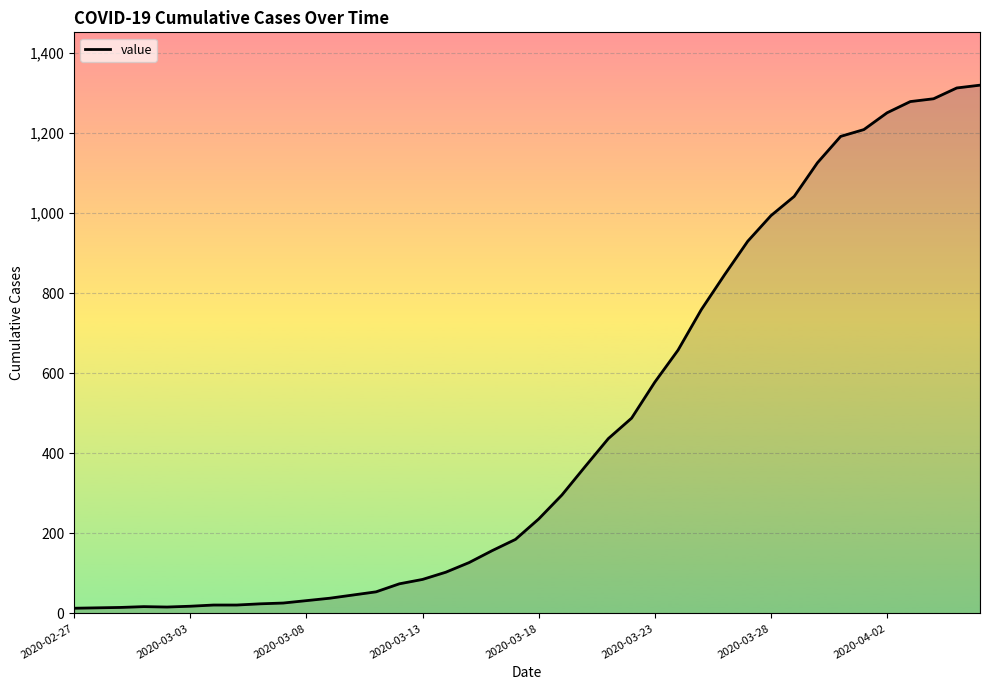

What is the maximum value shown in the chart?

1320